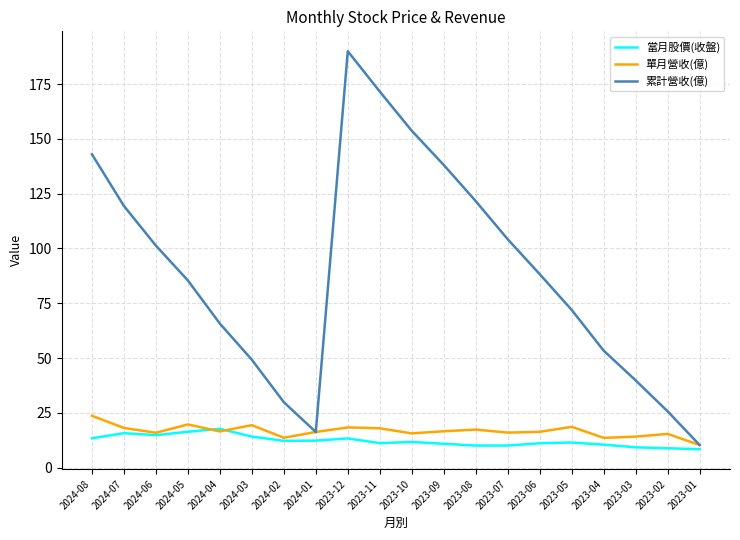

True or false: 單月營收(億) has a value of 7.9 at 2023-10.

False